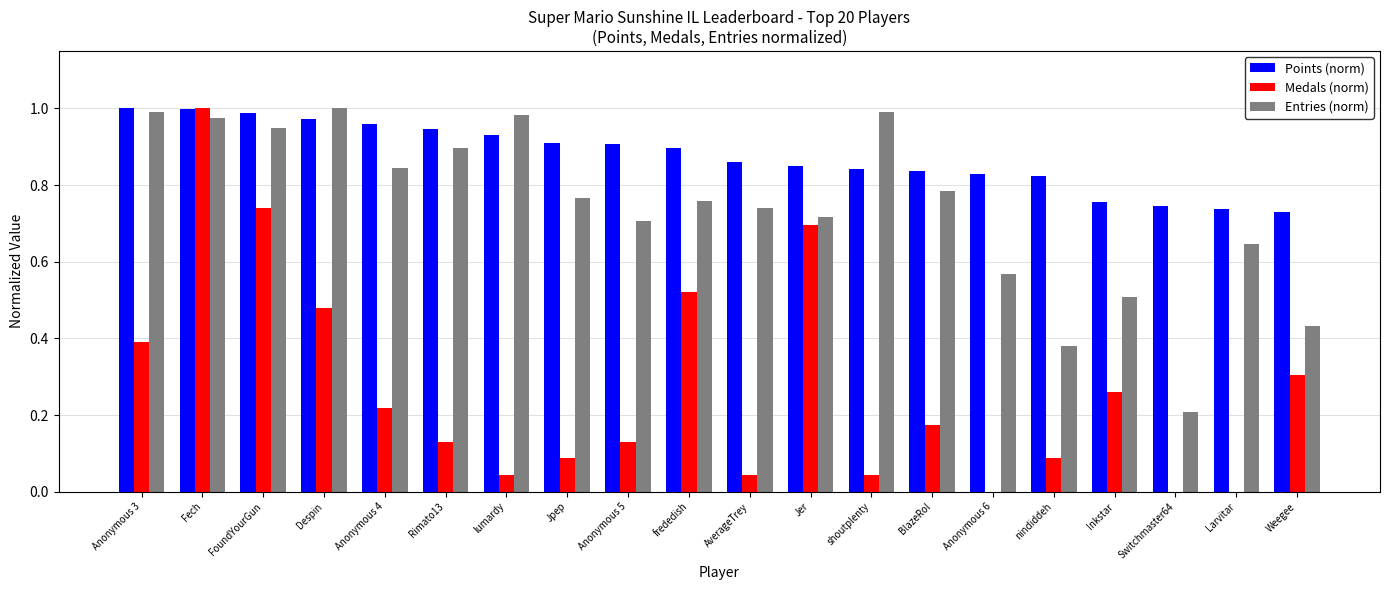

What is the sum of the Entries (norm) values at Anonymous 3 and Fech?

2.0